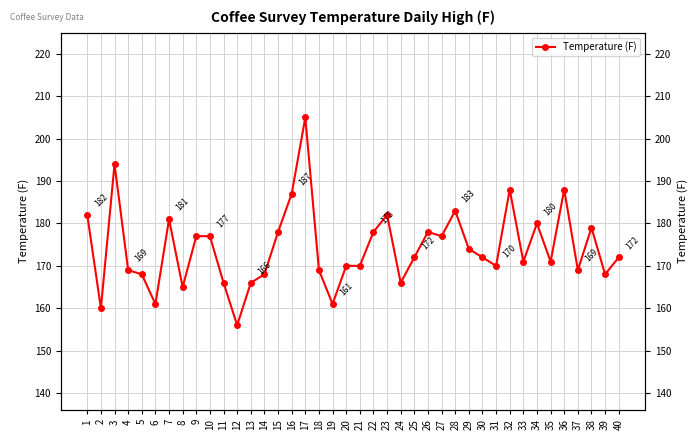

At which category does the chart reach its peak across all series?

17